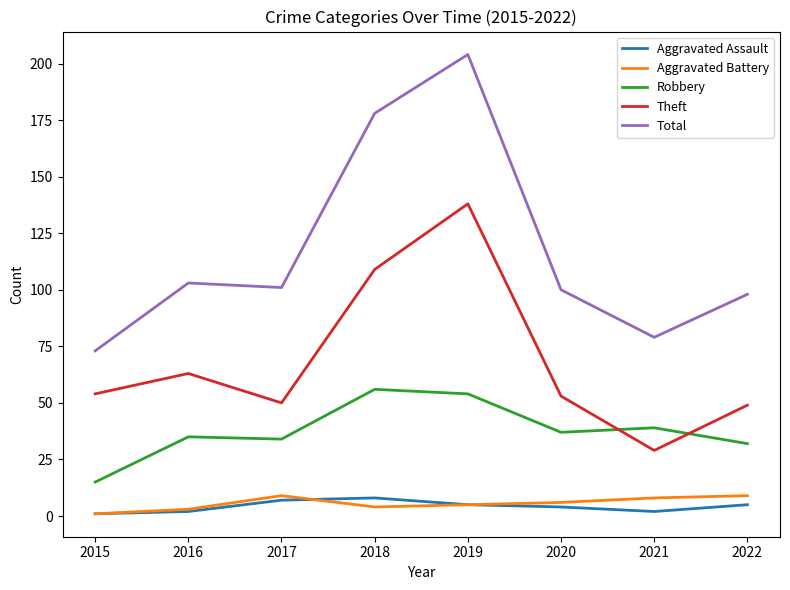

Reading left to right, what are all the values shown in this chart?

Aggravated Assault: 1	2	7	8	5	4	2	5
Aggravated Battery: 1	3	9	4	5	6	8	9
Robbery: 15	35	34	56	54	37	39	32
Theft: 54	63	50	109	138	53	29	49
Total: 73	103	101	178	204	100	79	98